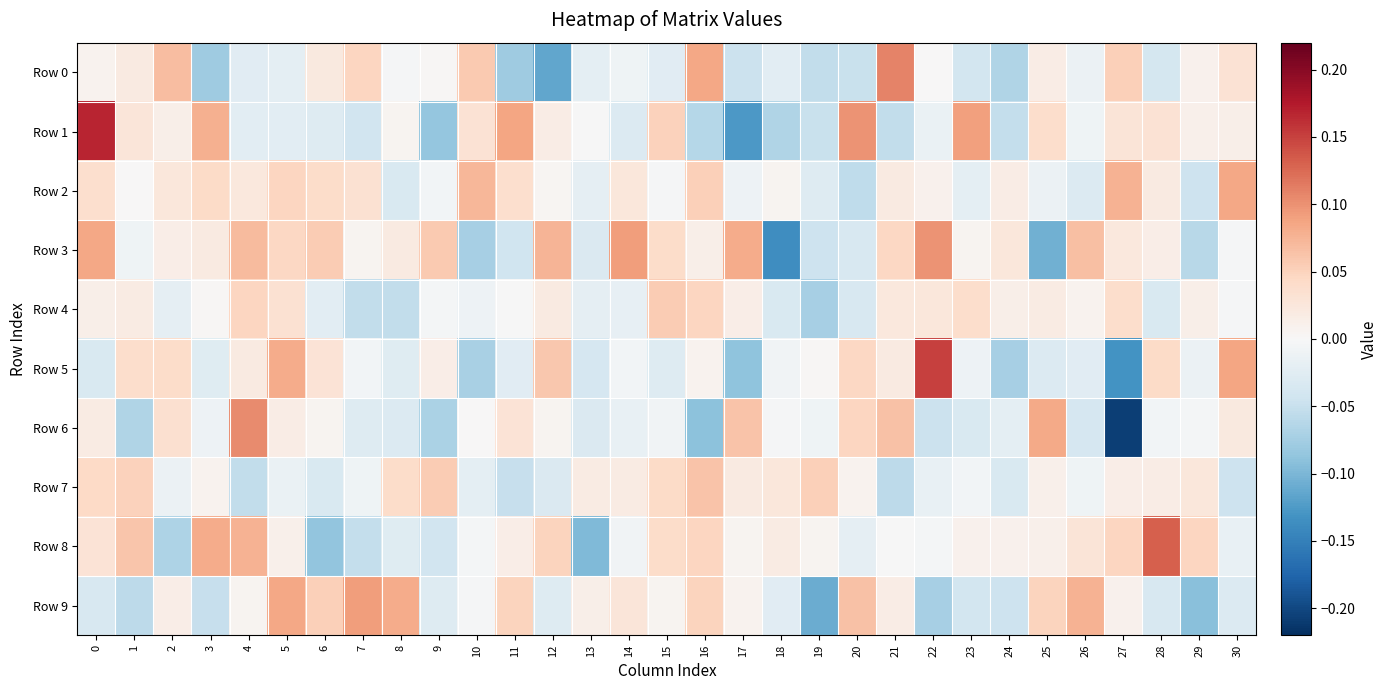

Which category has the lowest value across all series?

27